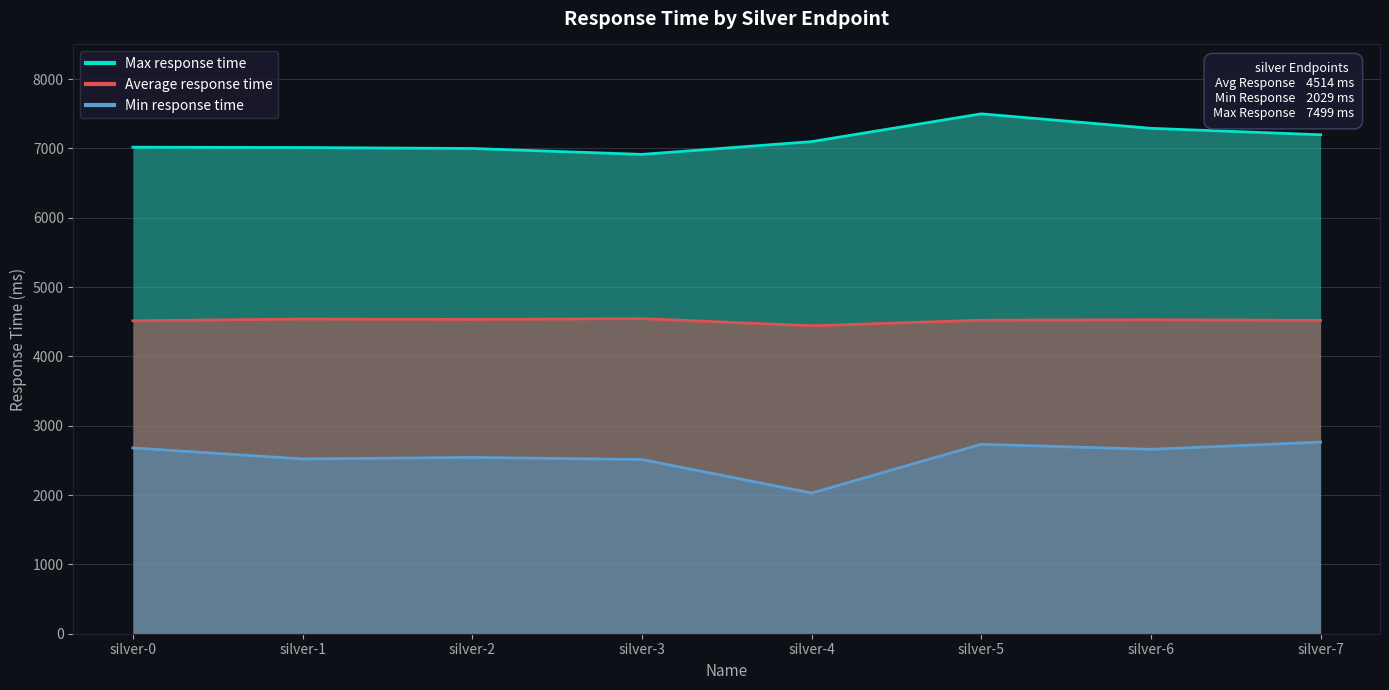

True or false: Min response time and Max response time cross at least once.

False